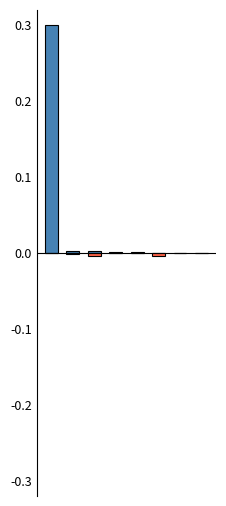

How many bars are there in total?

16